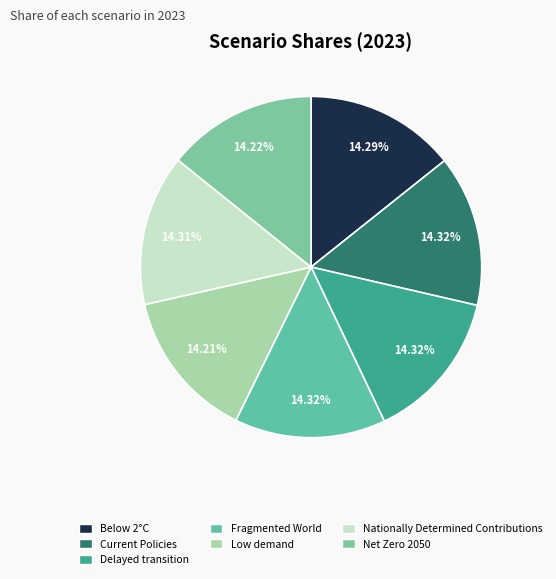

Do Current Policies and Low demand together represent more than half of the pie?

No